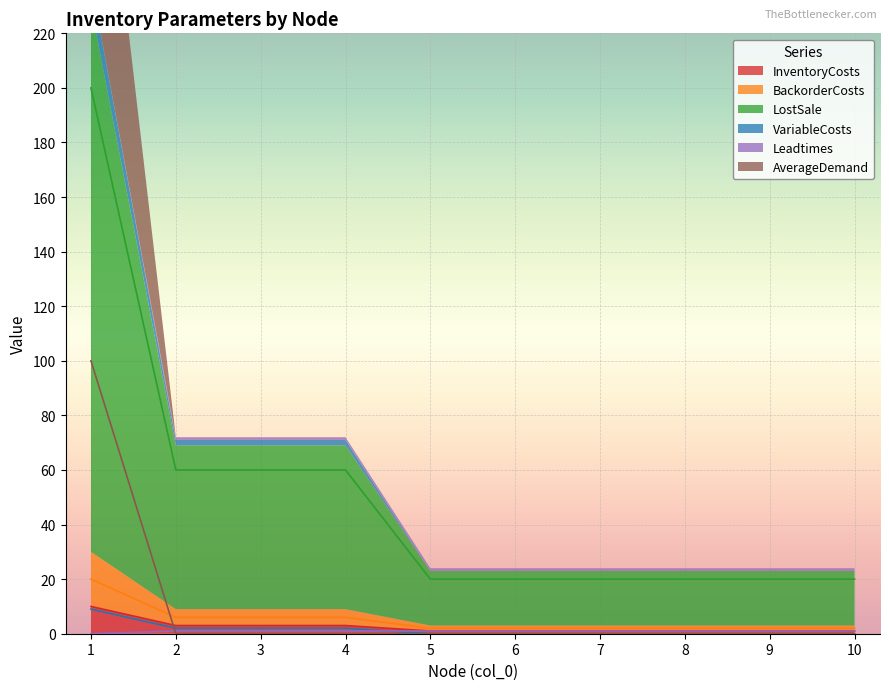

True or false: Leadtimes and InventoryCosts cross at least once.

False